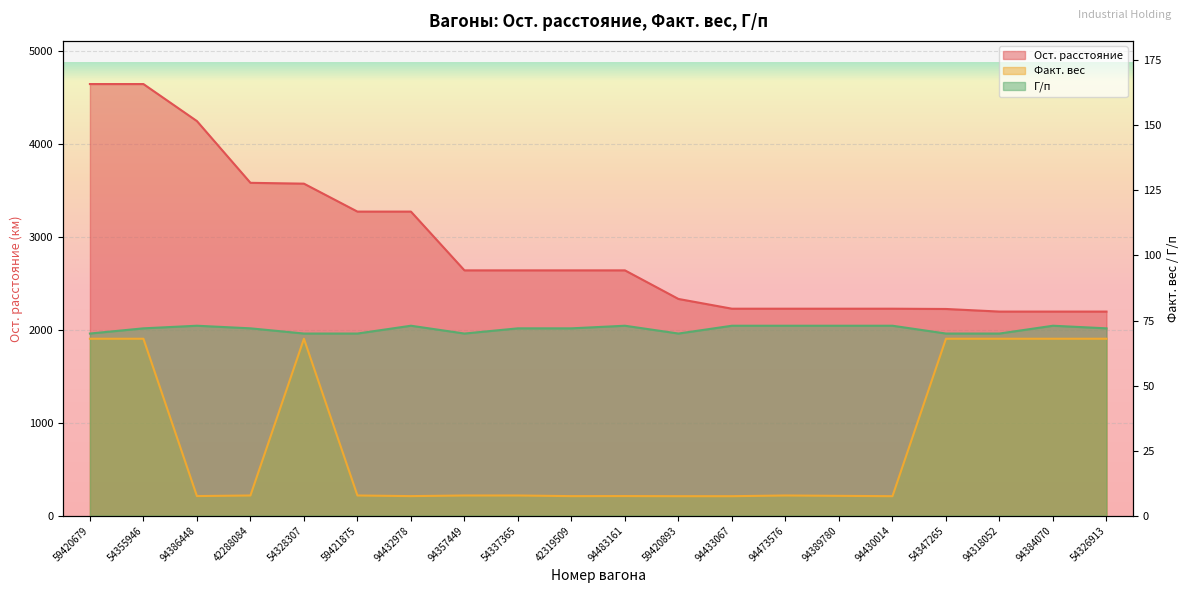

What is the spread (max minus min) of values at 54355946?

4581.0